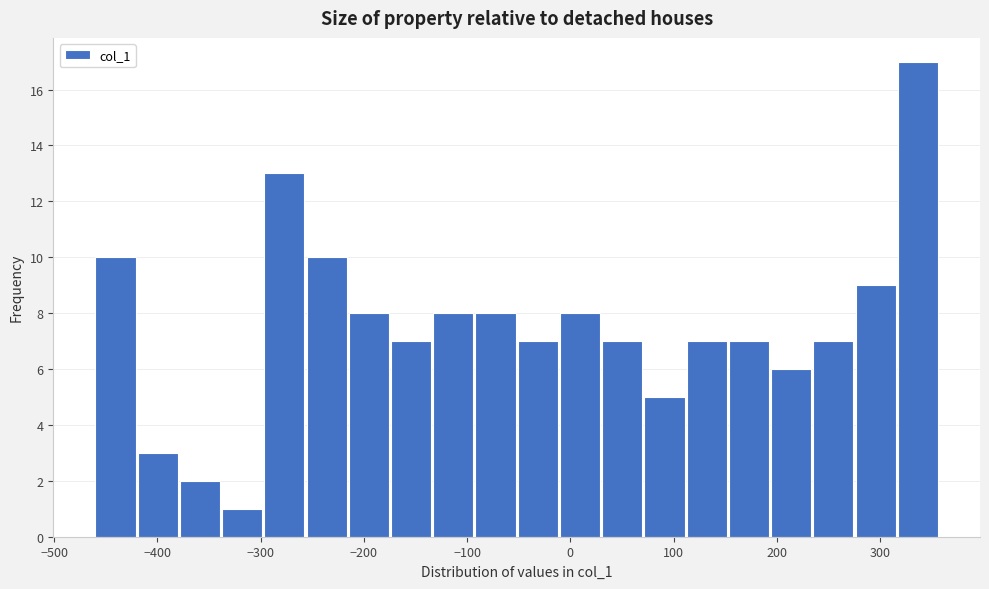

How tall is the bar that spans -220 to -170 on the x-axis? Neither the bar edges nor the heights are printed on the chart, so give them approximately, as read against the axes.

8